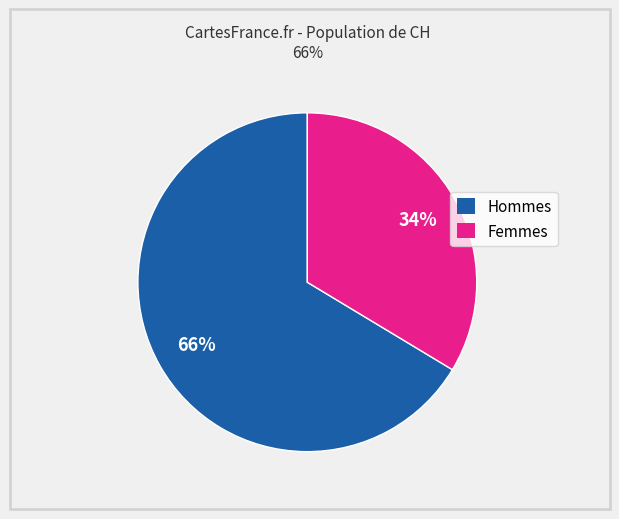

Is there any slice that represents more than half of the pie?

Yes